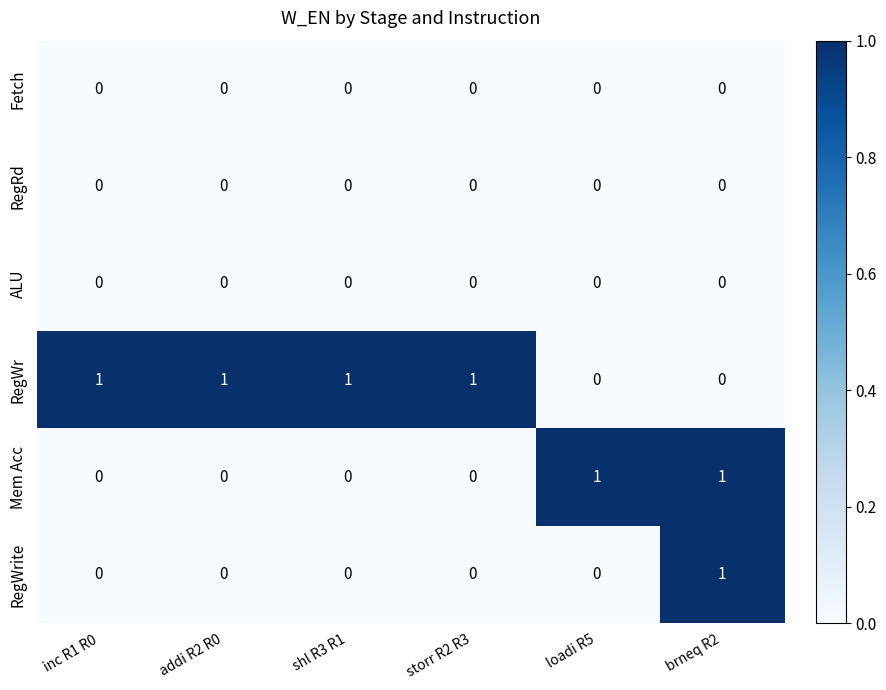

Which series has the largest total across all categories?

RegWr